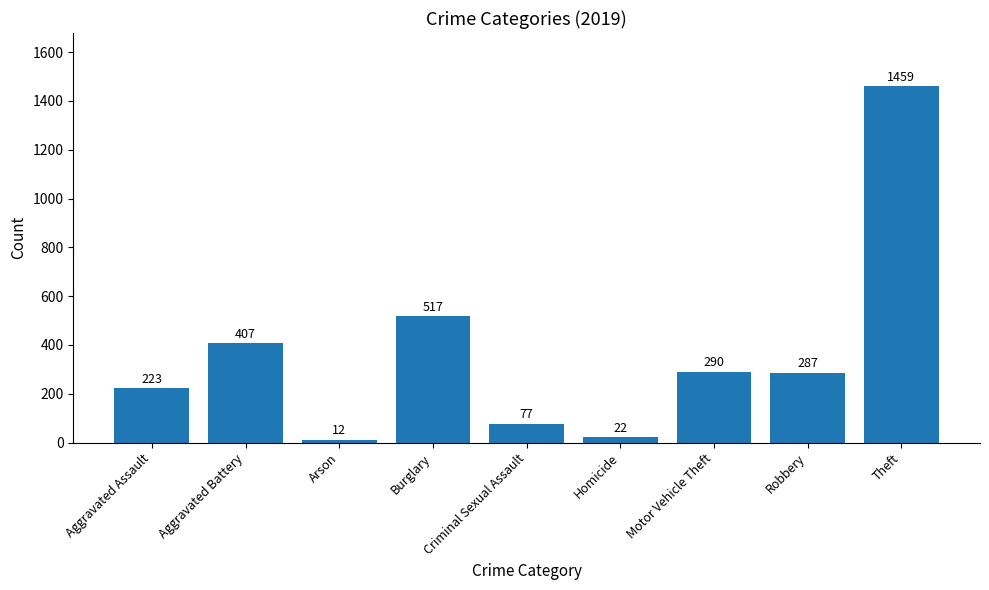

Which has a higher value, Burglary or Criminal Sexual Assault?

Burglary